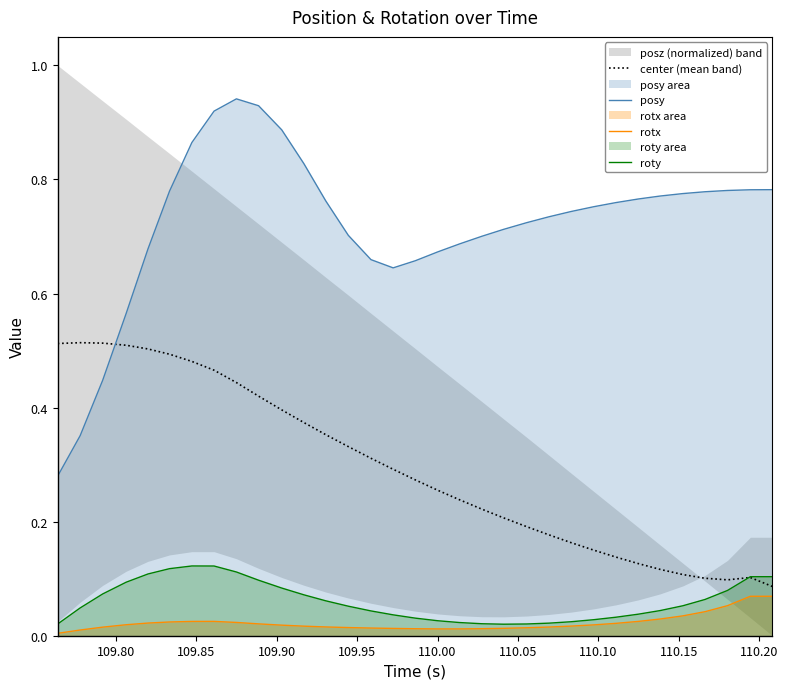

True or false: roty and posy cross at least once.

False